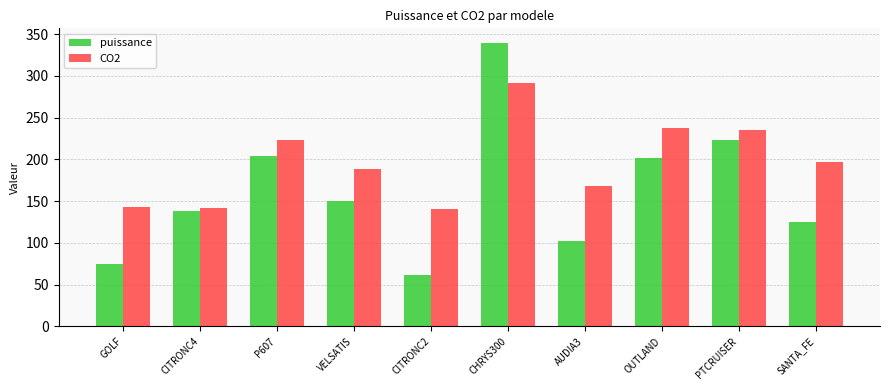

What value does the puissance series have at CHRYS300, to the nearest 10?

340